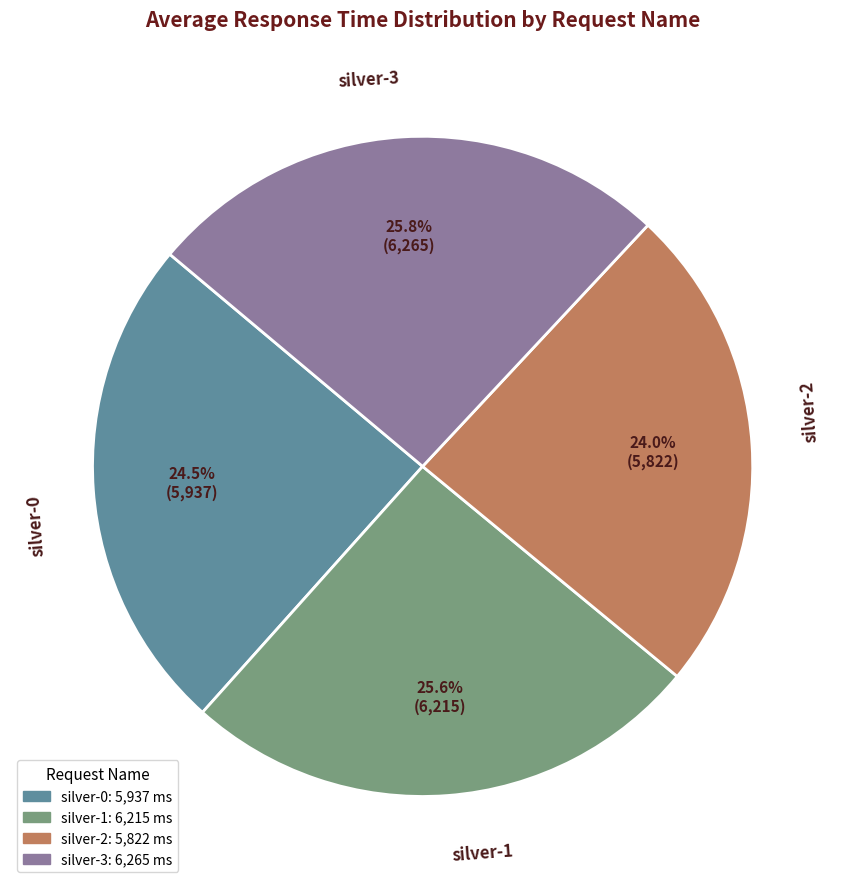

To the nearest percent, what is the average slice percentage?

25%